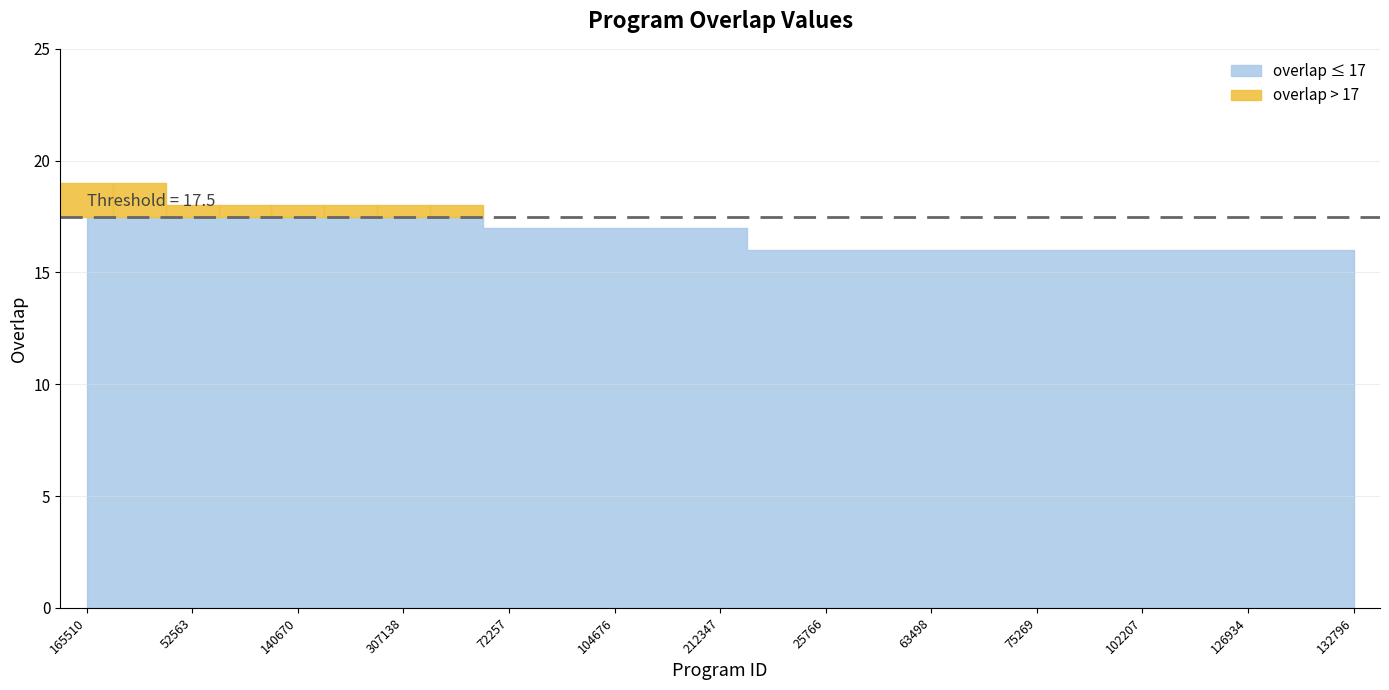

At which label does the data first exceed 17?

165510